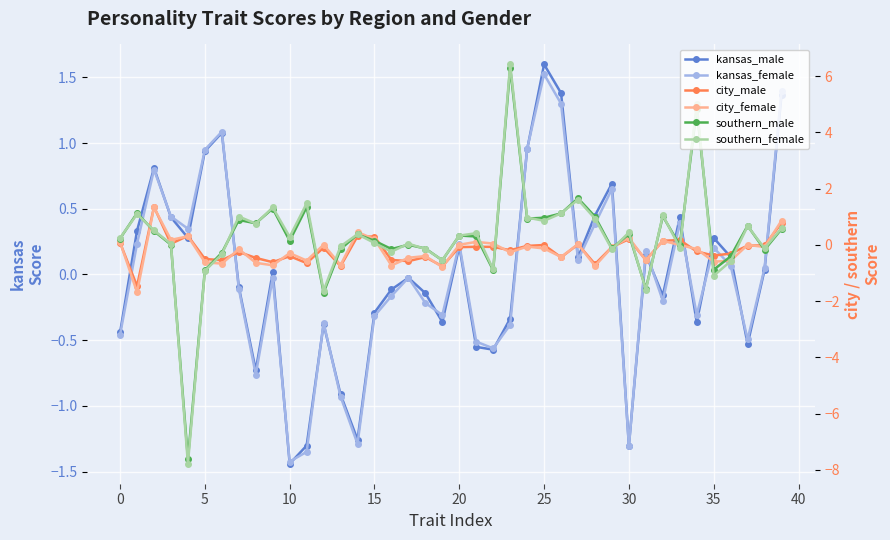

True or false: city_male has a value of 0.1 at 0.

True